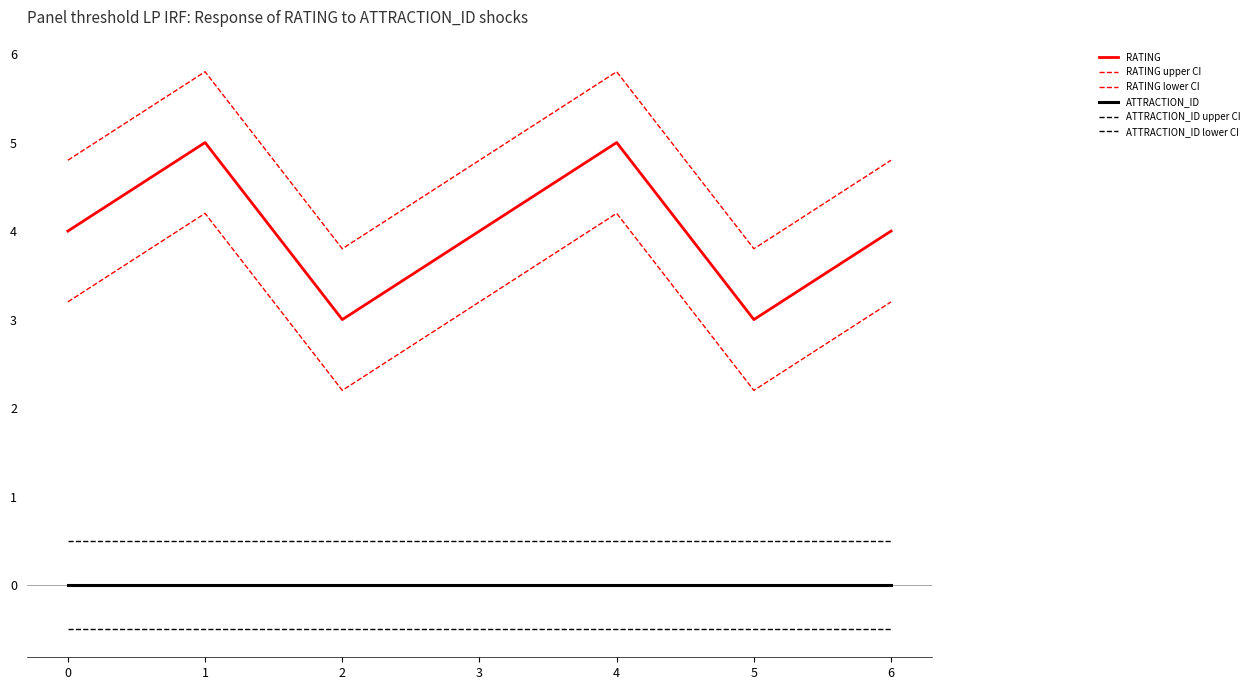

True or false: ATTRACTION_ID lower CI has more than 1 points higher than both neighbors.

False